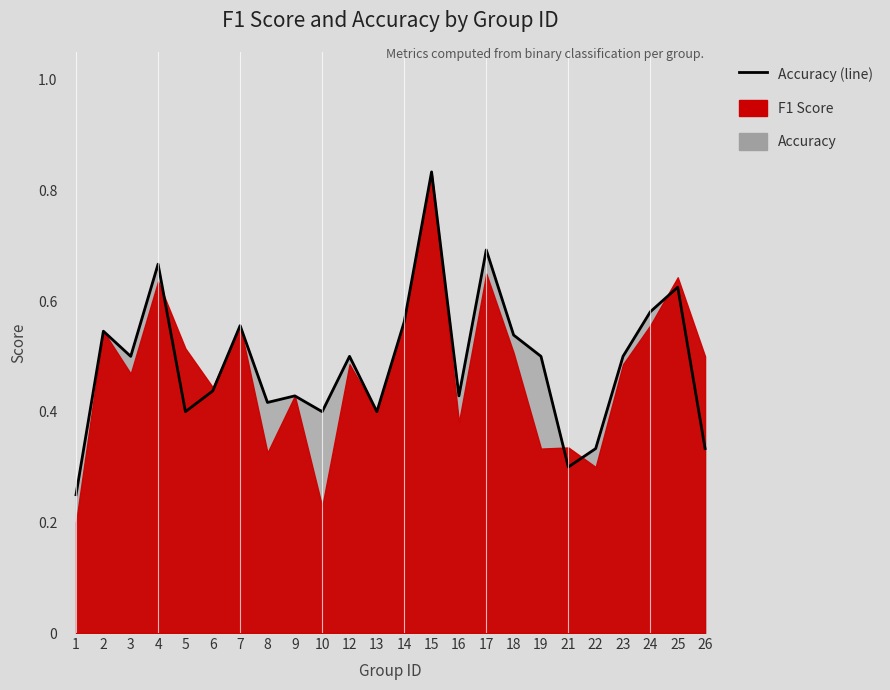

Where is the first local minimum?

3